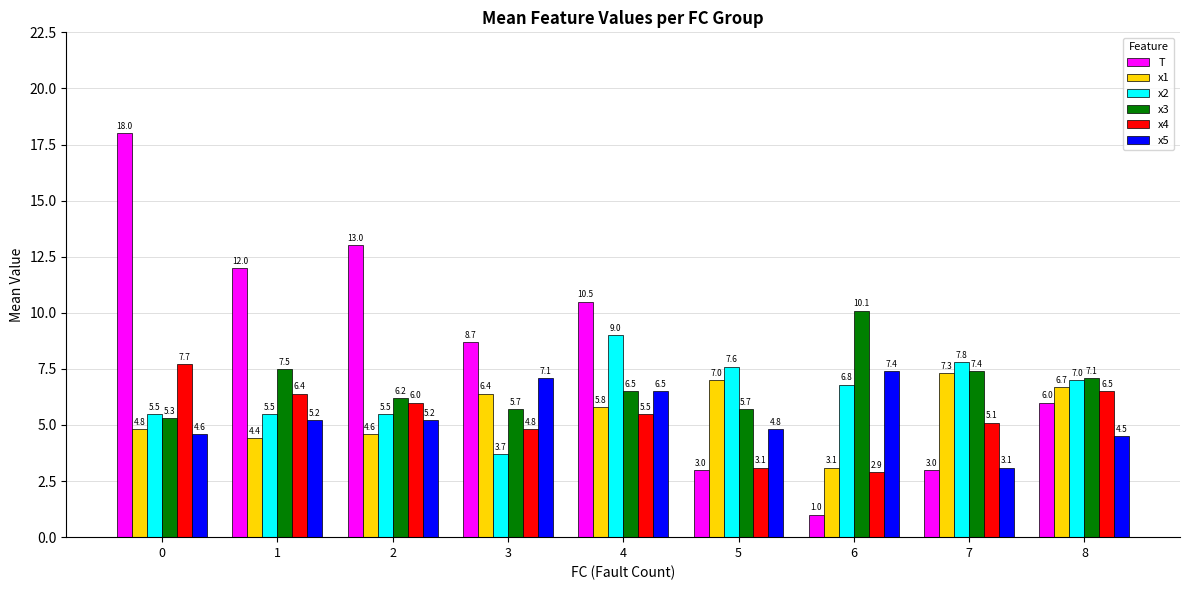

What is the difference between the maximum and minimum values in the x3 series?

4.8